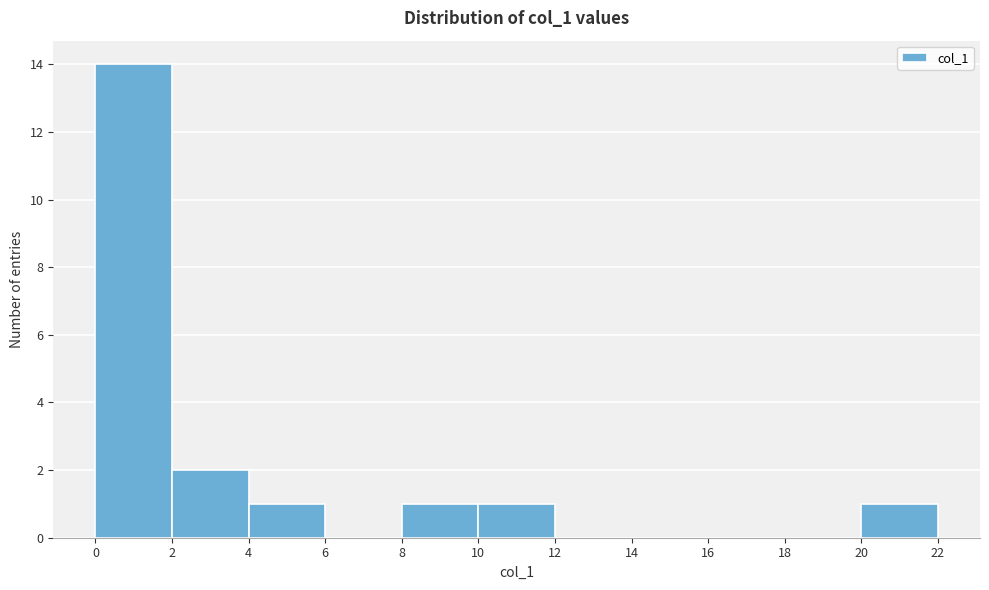

Reading left to right, transcribe this chart: for each bar, give the range it covers on the x-axis and its height. The values are not printed on the chart, so give them approximately, as read against the axis.

0 to 2: 14
2 to 4: 2
4 to 6: 1
6 to 8: 0
8 to 10: 1
10 to 12: 1
12 to 14: 0
14 to 16: 0
16 to 18: 0
18 to 20: 0
20 to 22: 1